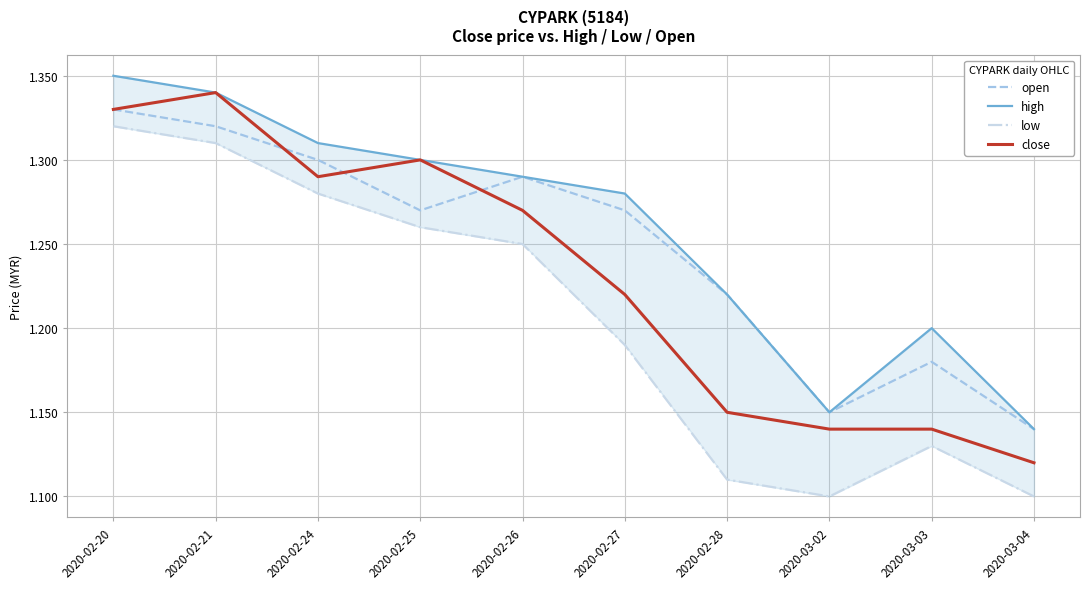

Reading left to right, transcribe all the data shown in this chart.

open: 1.3	1.3	1.3	1.3	1.3	1.3	1.2	1.1	1.2	1.1
high: 1.4	1.3	1.3	1.3	1.3	1.3	1.2	1.1	1.2	1.1
low: 1.3	1.3	1.3	1.3	1.2	1.2	1.1	1.1	1.1	1.1
close: 1.3	1.3	1.3	1.3	1.3	1.2	1.1	1.1	1.1	1.1